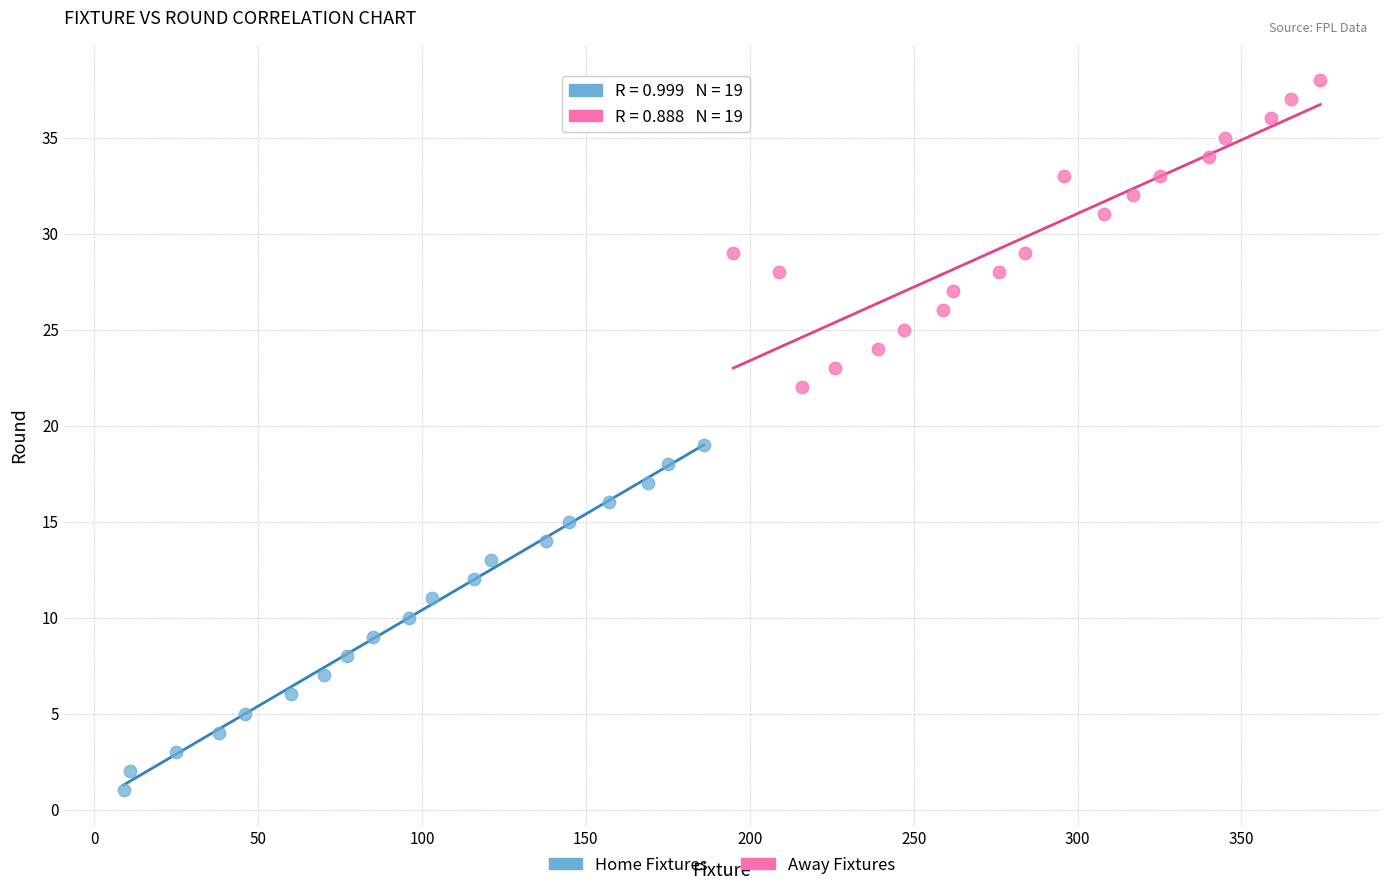

Which series reaches the maximum Y coordinate?

Away Fixtures